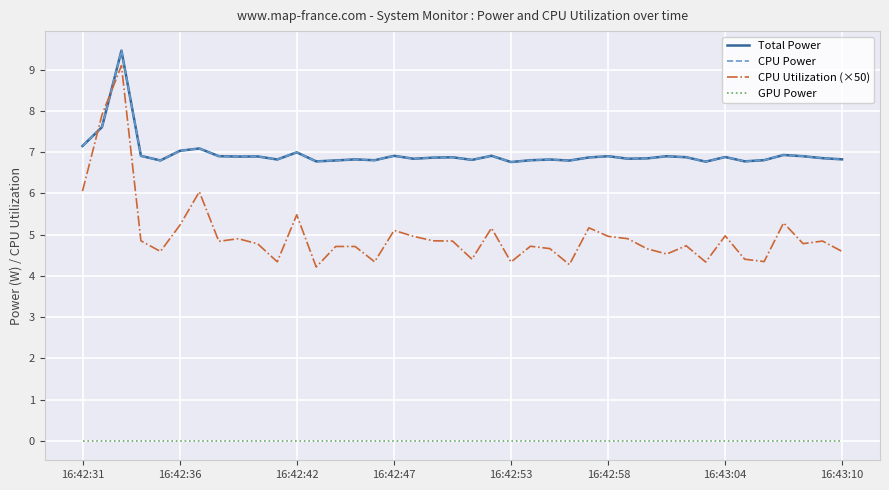

Does the chart have visible grid lines?

Yes